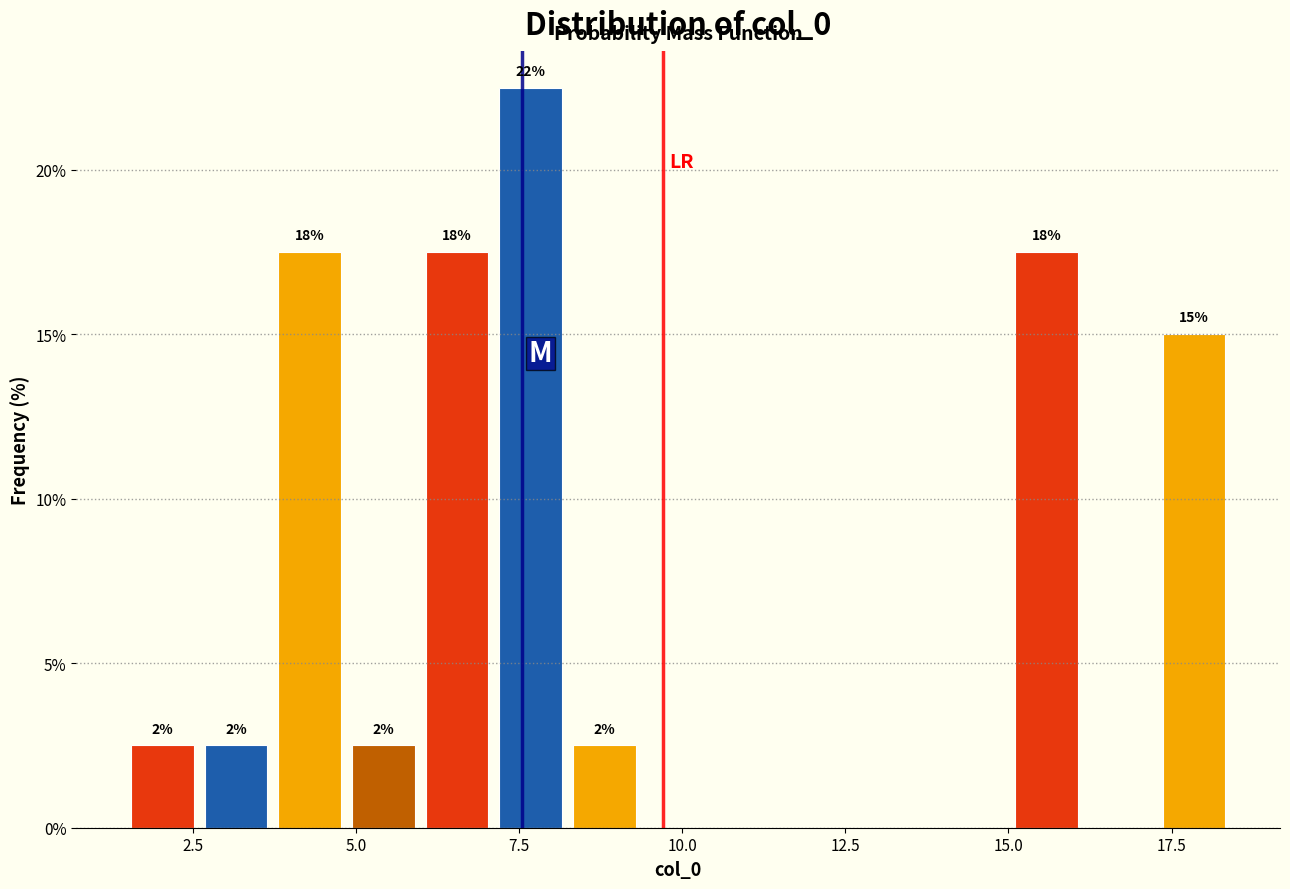

Read against the x-axis, roughly where is the centre of the tallest bar?

7.5